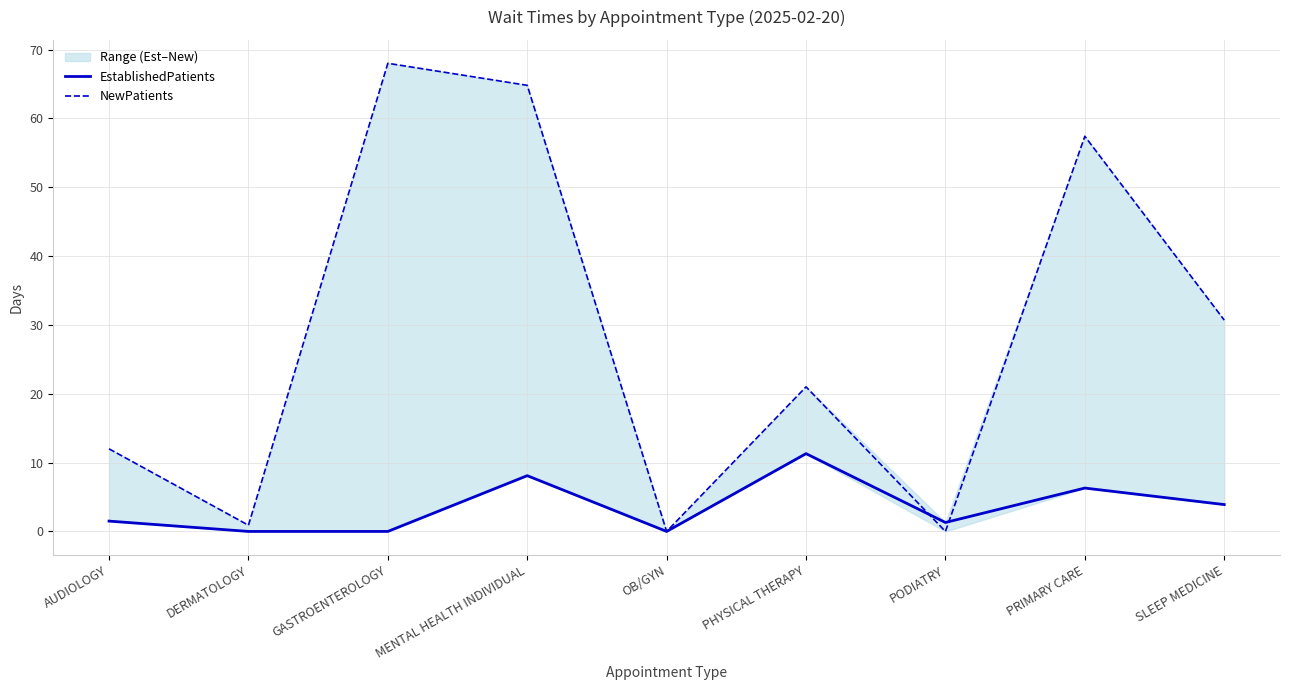

Reading right to left, transcribe all the data shown in this chart.

EstablishedPatients: SLEEP MEDICINE=3.9	PRIMARY CARE=6.3	PODIATRY=1.3	PHYSICAL THERAPY=11.3	OB/GYN=0.0	MENTAL HEALTH INDIVIDUAL=8.1	GASTROENTEROLOGY=0.0	DERMATOLOGY=0.0	AUDIOLOGY=1.5
NewPatients: SLEEP MEDICINE=30.7	PRIMARY CARE=57.4	PODIATRY=0.0	PHYSICAL THERAPY=21.0	OB/GYN=0.0	MENTAL HEALTH INDIVIDUAL=64.8	GASTROENTEROLOGY=68.0	DERMATOLOGY=0.9	AUDIOLOGY=12.0